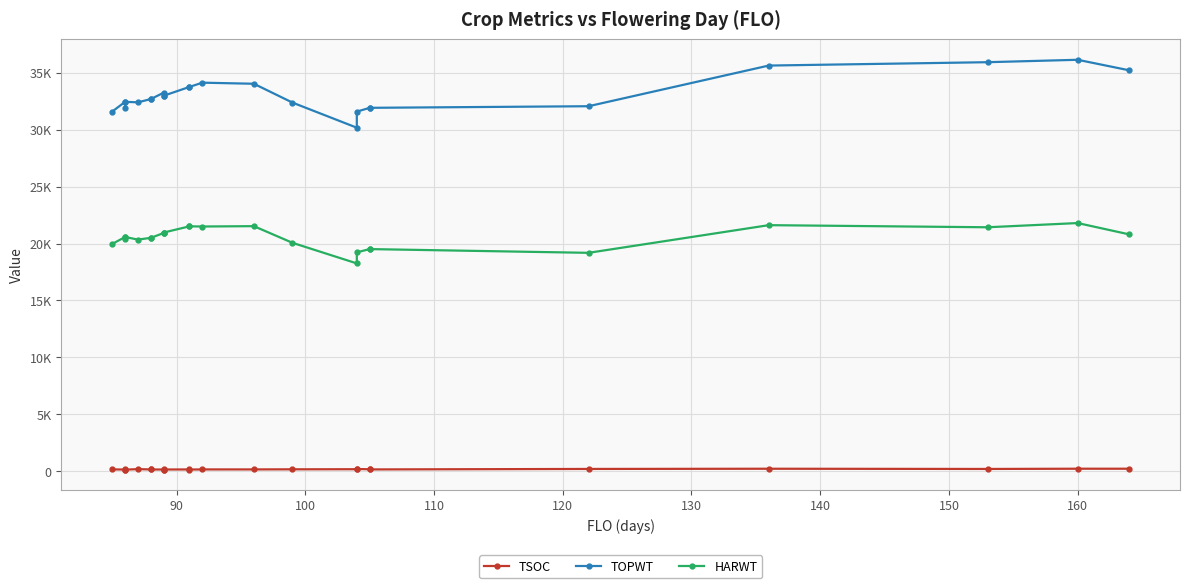

What position from the right is 90?

23